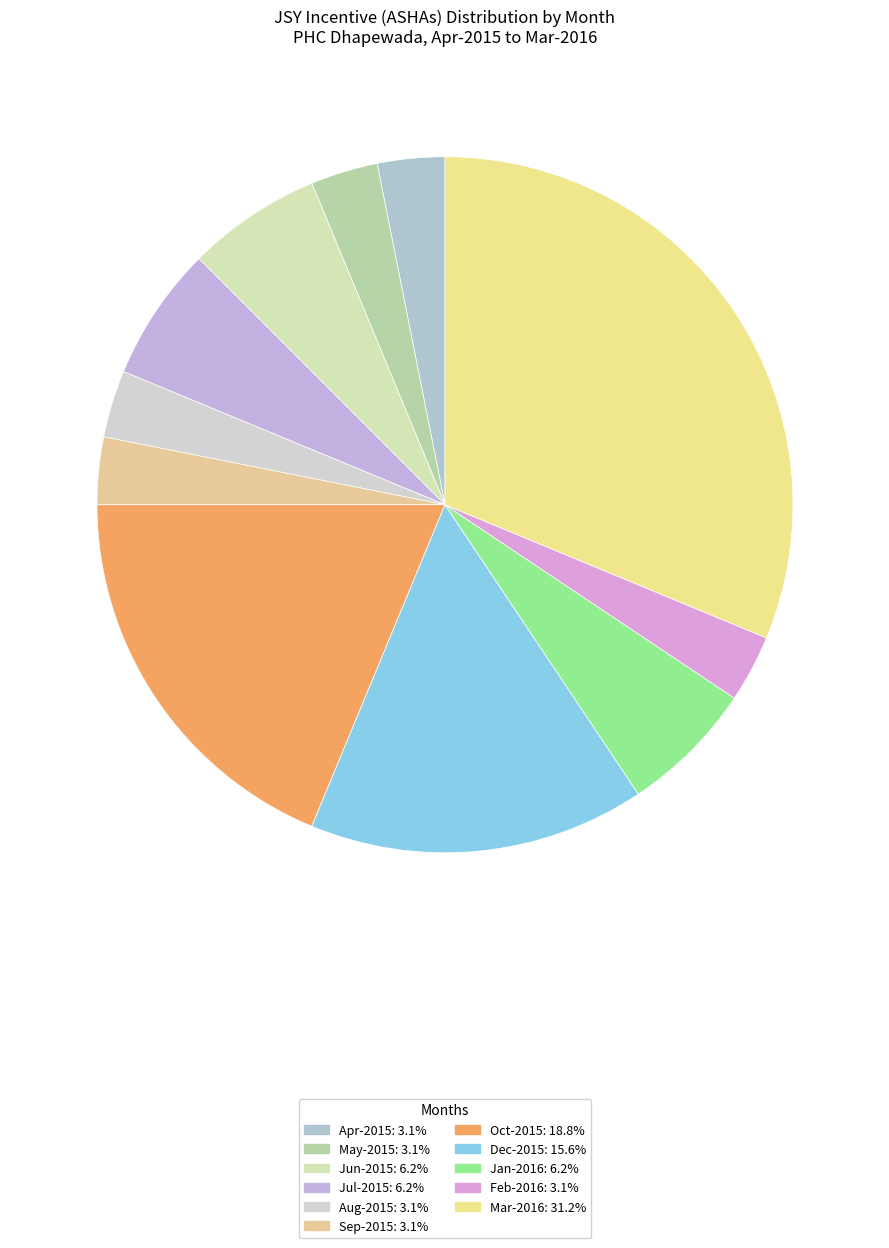

How many slices are in this pie chart?

11